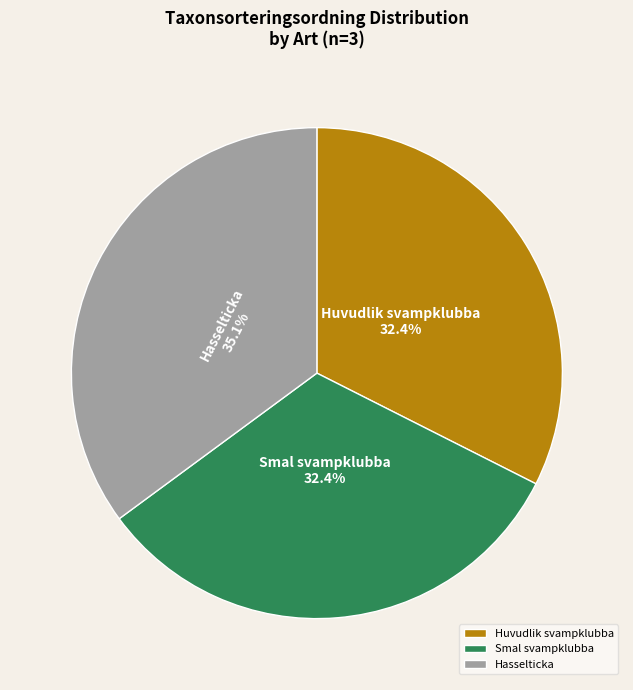

To the nearest percent, what is the difference between the largest and smallest slice percentages?

3%